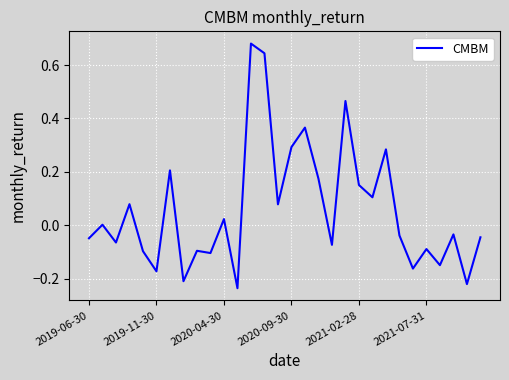

How many lines are shown in the chart?

1